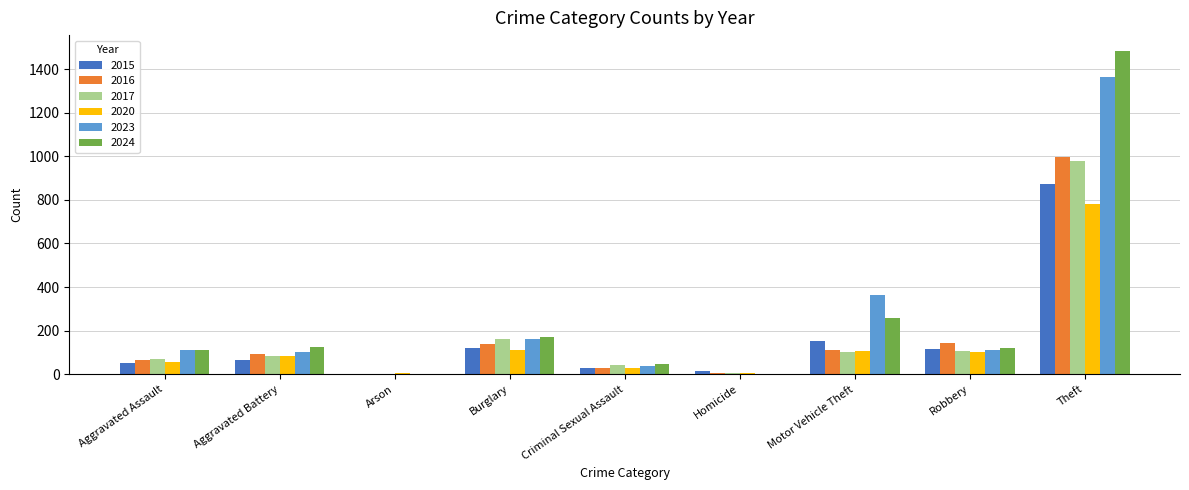

The value of 2024 at Burglary is 169. True or false?

True